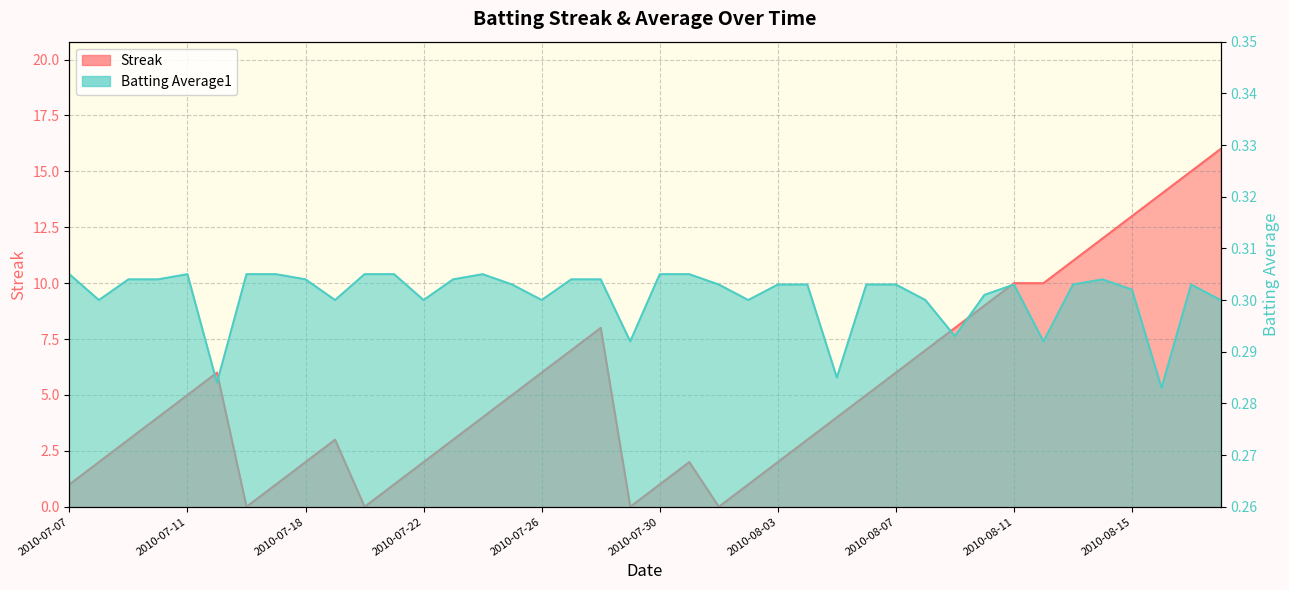

What position from the right is 2010-07-18?

32